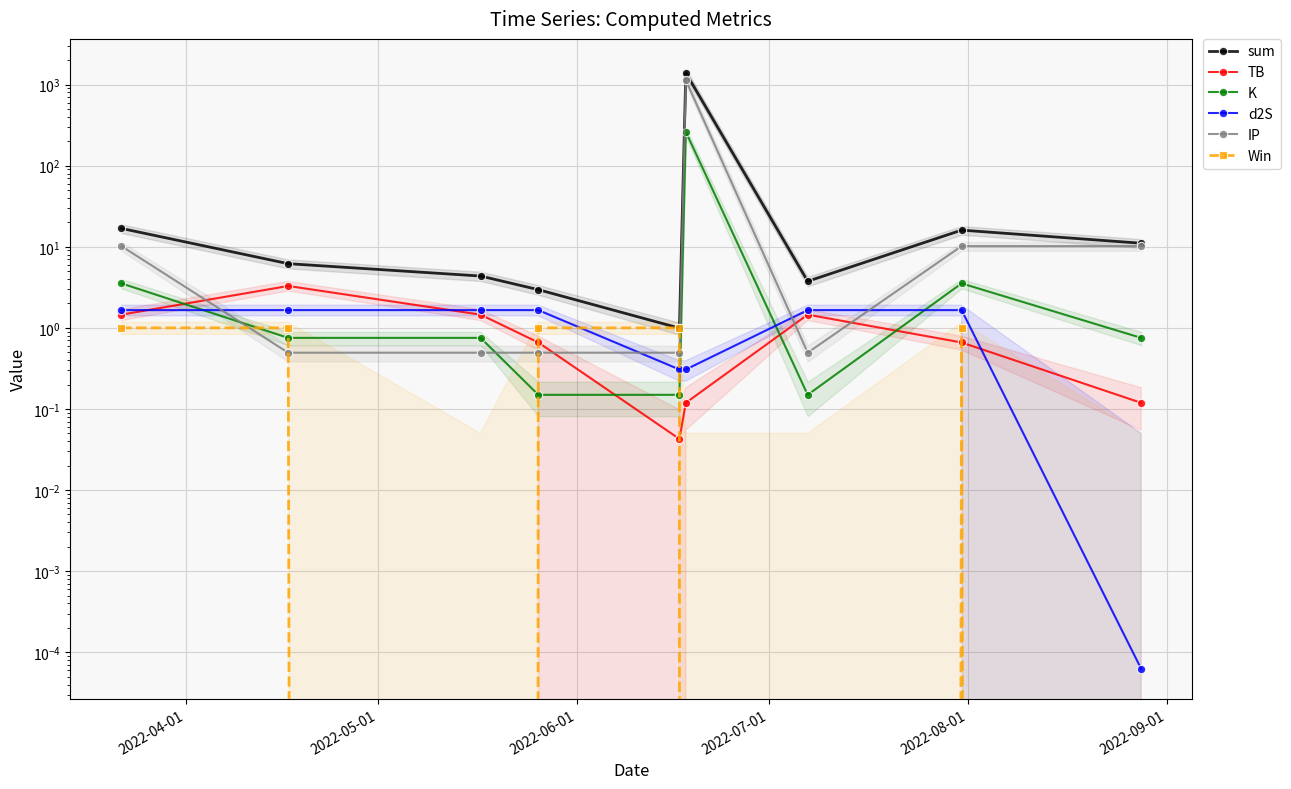

What is the maximum value for K?

261.3